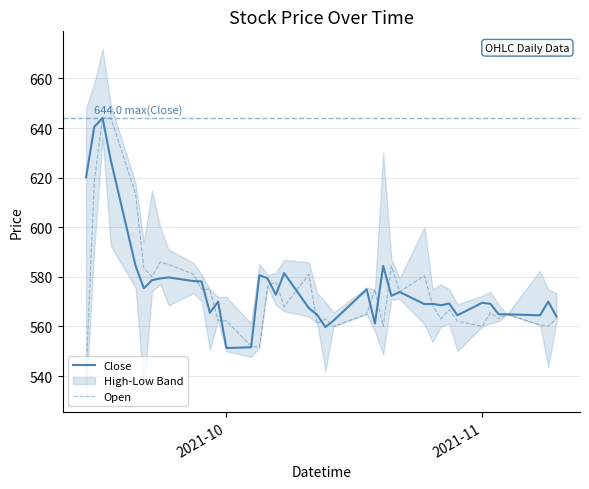

What is the value of the Close point at the 1st from the left?

620.1